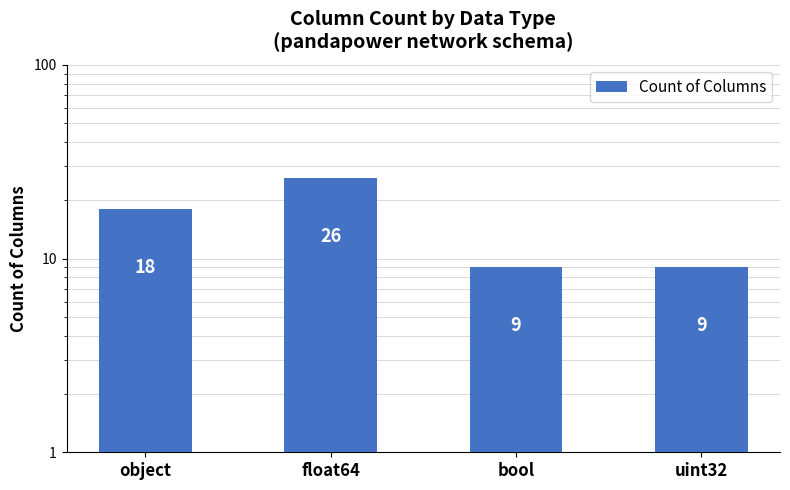

What is the average value?

16